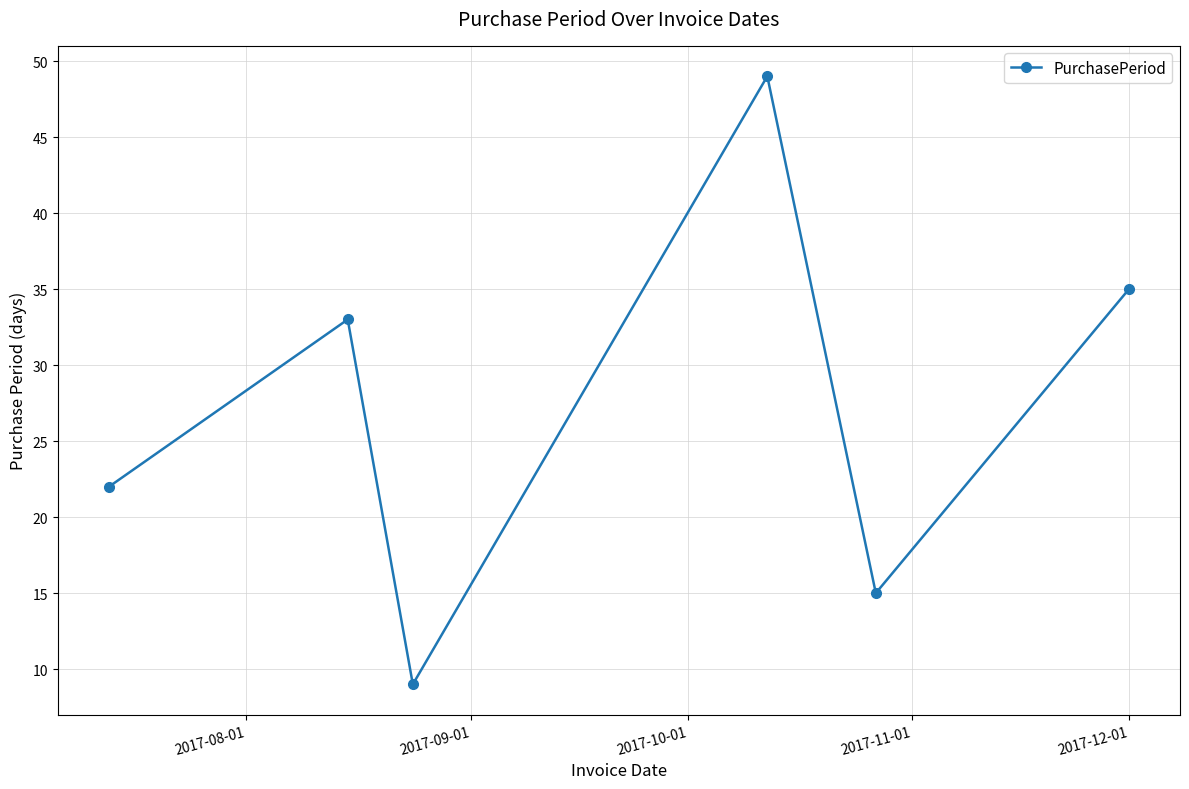

How many data points are less than 33?

3